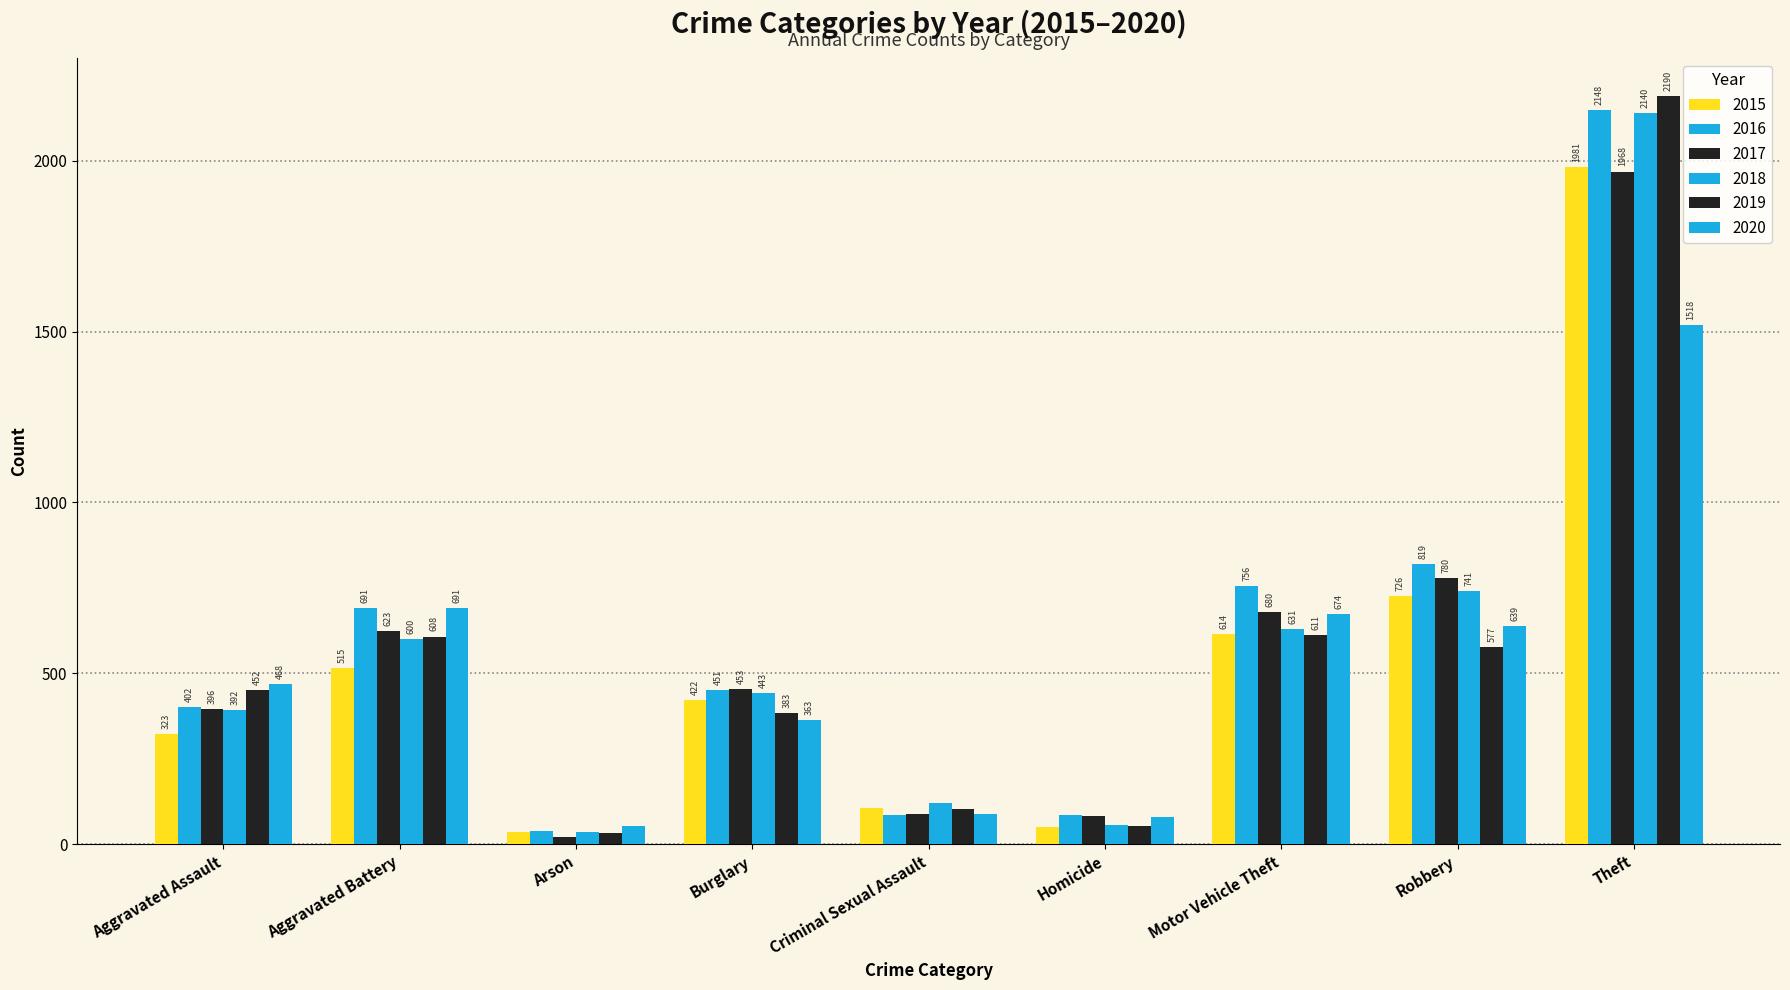

Does the chart contain stacked bars?

No